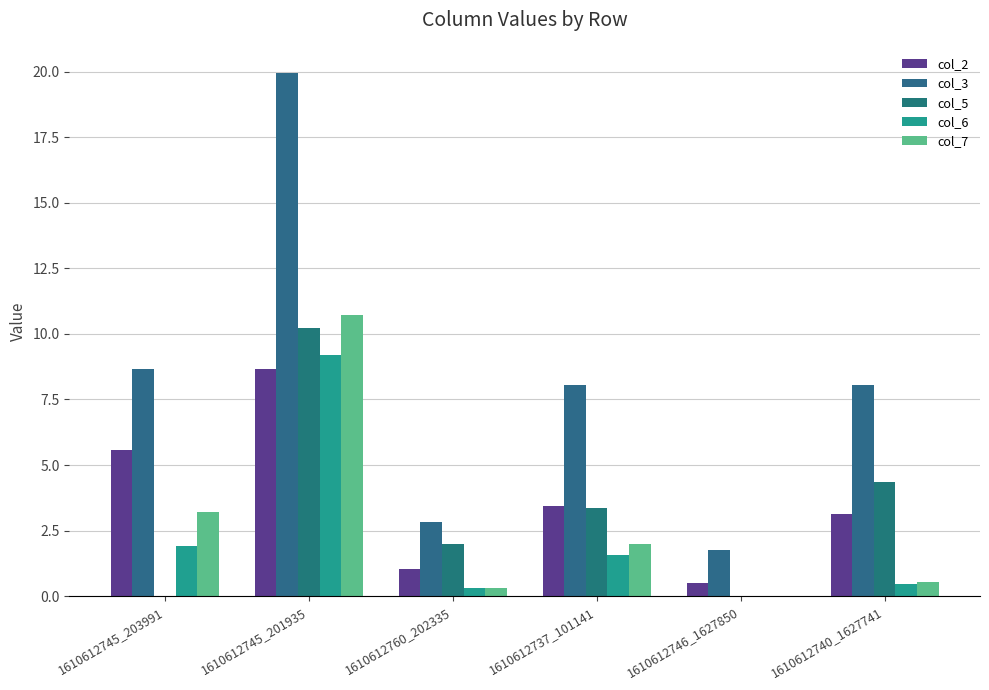

Is it true that col_7 equals 0.3 at 1610612740_1627741?

False